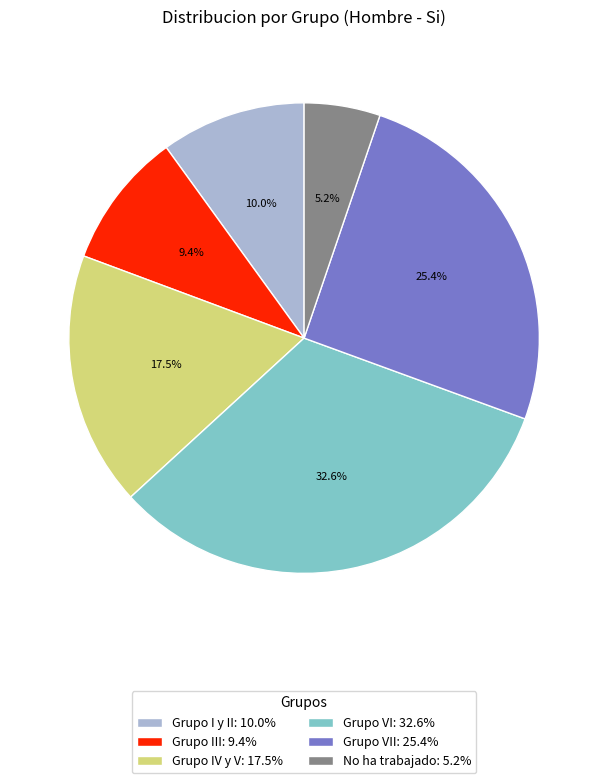

How many segments does this pie chart have?

6